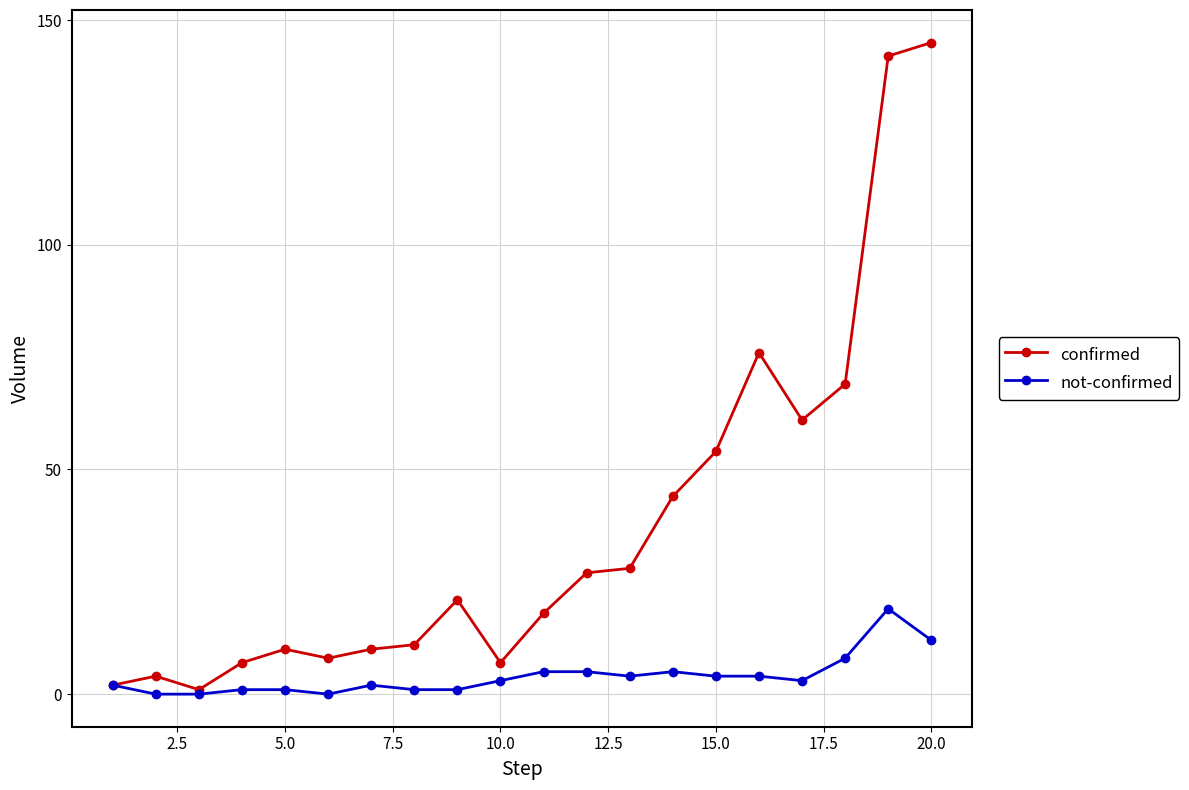

What is the difference between the maximum and minimum values in the confirmed series?

144